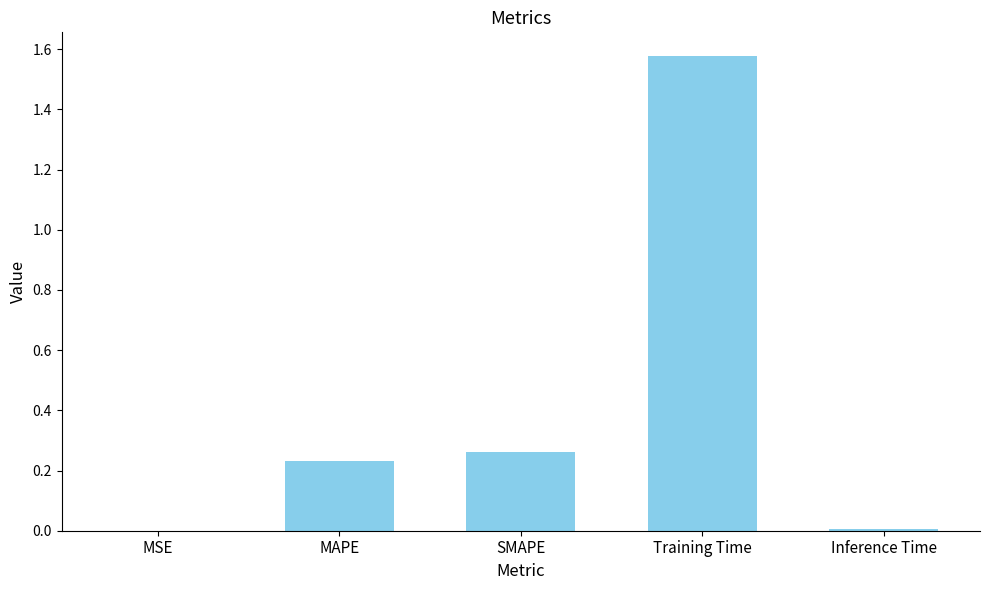

The chart shows a value of 0.0 at MSE. True or false?

True